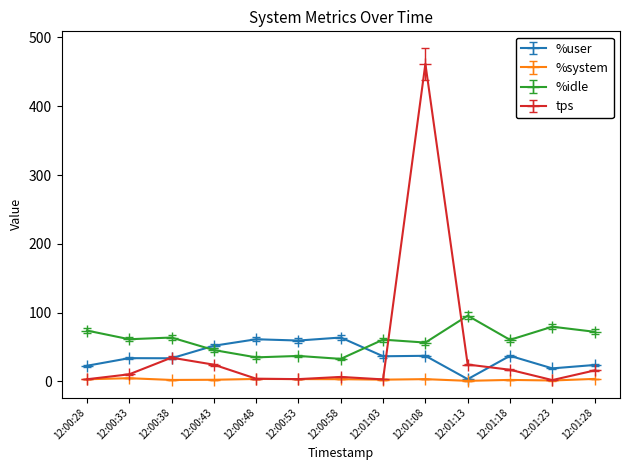

Does the chart have visible grid lines?

No